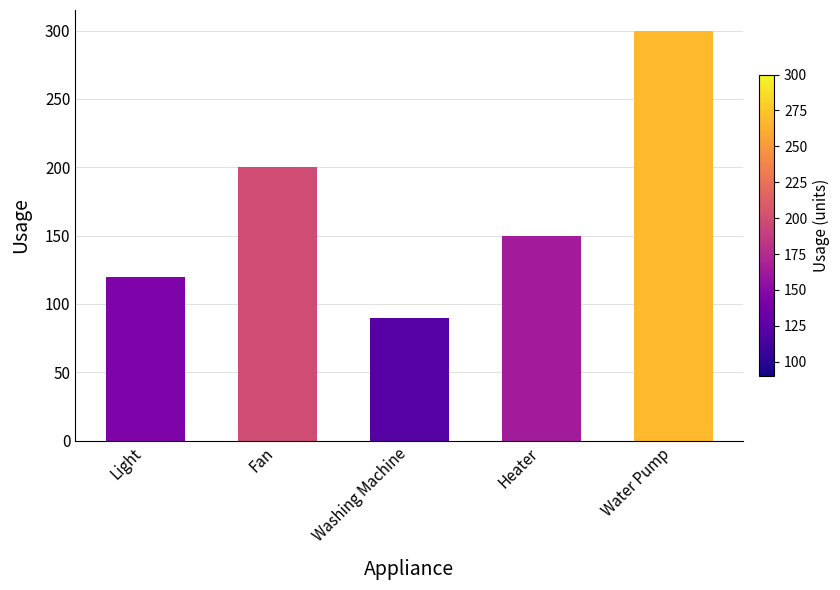

What is the difference between the values at Water Pump and Heater?

150